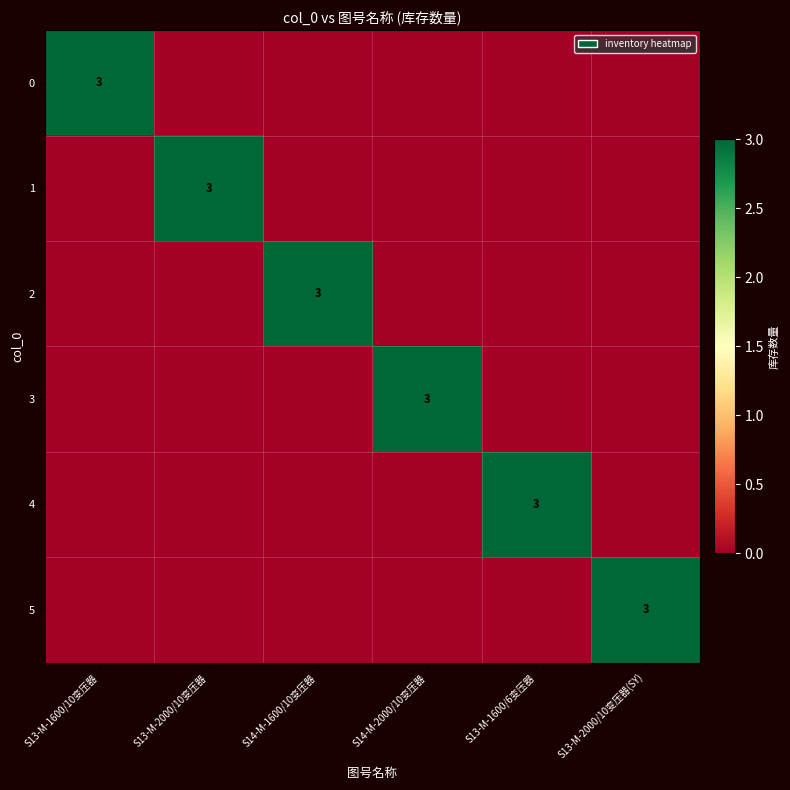

What is the spread (max minus min) of values at S13-M-1600/10变压器?

3